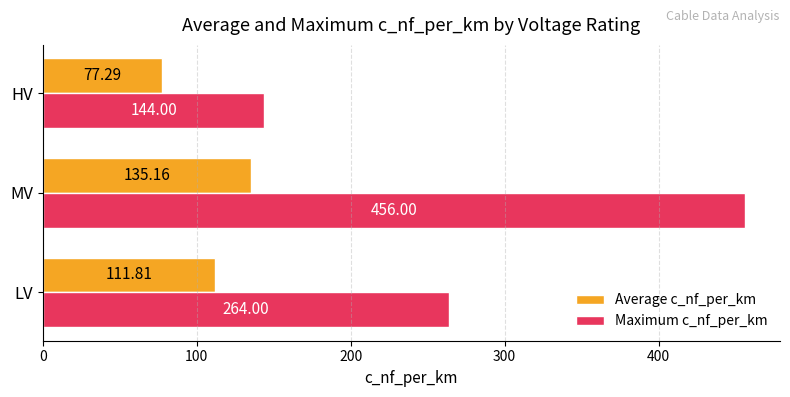

How many values in the Average c_nf_per_km series are below 111?

1